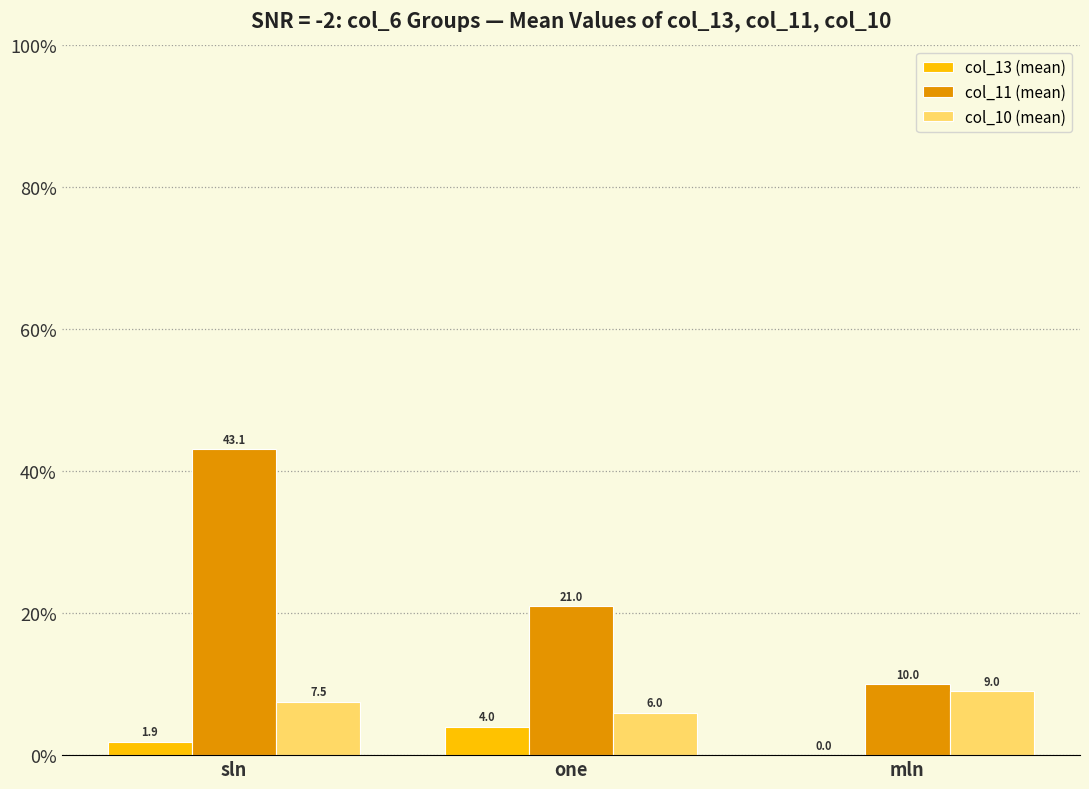

What is the difference between the col_13 (mean) values at mln and one?

4.0